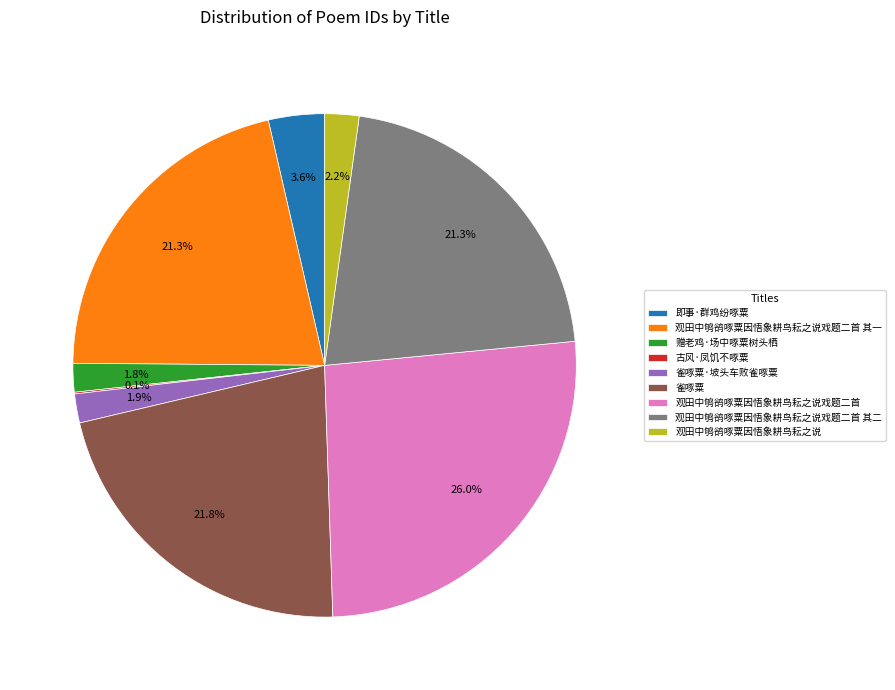

True or false: 观田中鸲鹆啄粟因悟象耕鸟耘之说 accounts for 2% of the total.

True